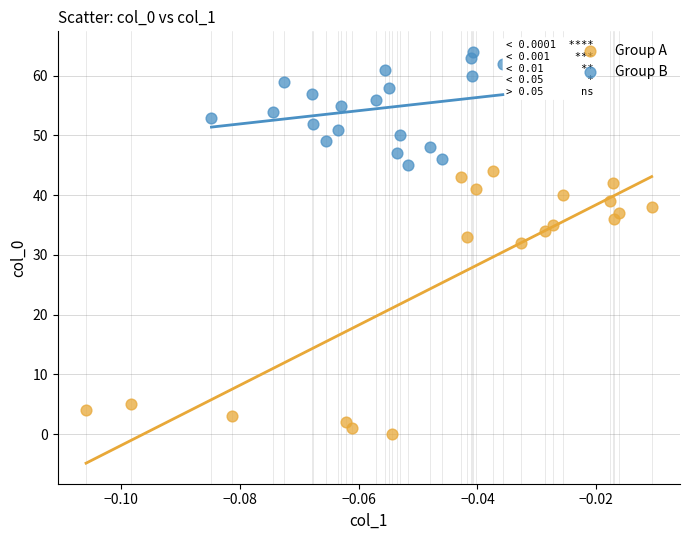

Which series has the largest Y range (max minus min)?

Group A